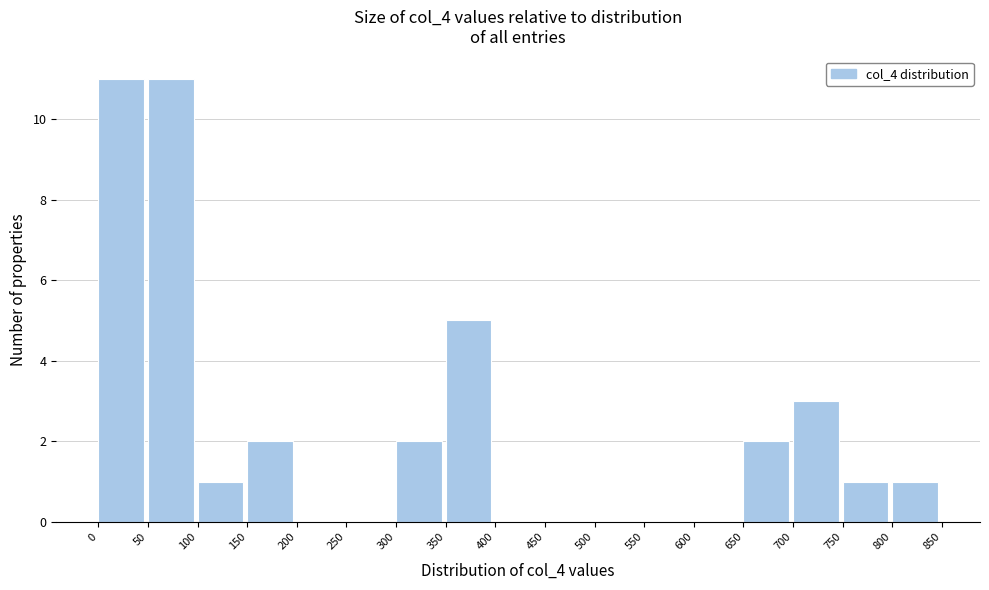

Reading left to right, list every bar in this chart as the range it spans on the x-axis followed by its height. The values are not printed on the chart, so give them approximately, as read against the axis.

0 to 50: 11
50 to 100: 11
100 to 150: 1
150 to 200: 2
200 to 250: 0
250 to 300: 0
300 to 350: 2
350 to 400: 5
400 to 450: 0
450 to 500: 0
500 to 550: 0
550 to 600: 0
600 to 650: 0
650 to 700: 2
700 to 750: 3
750 to 800: 1
800 to 850: 1